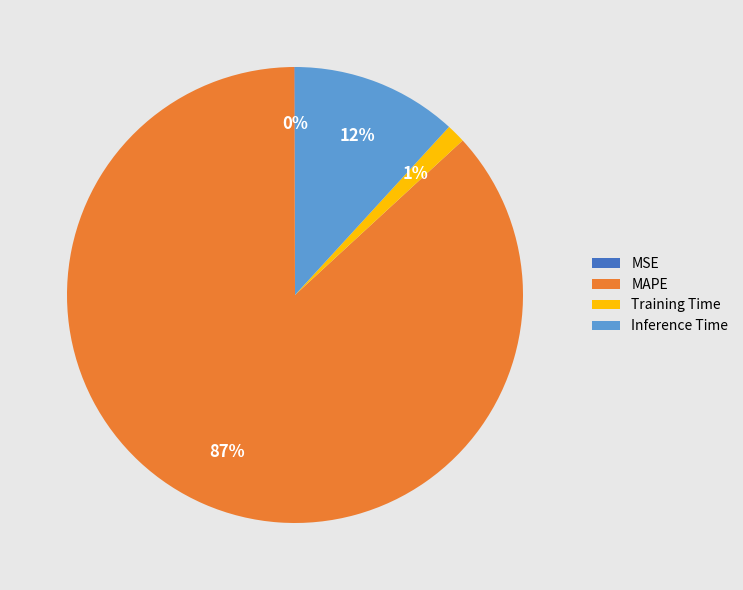

Is there a majority slice in this chart?

Yes